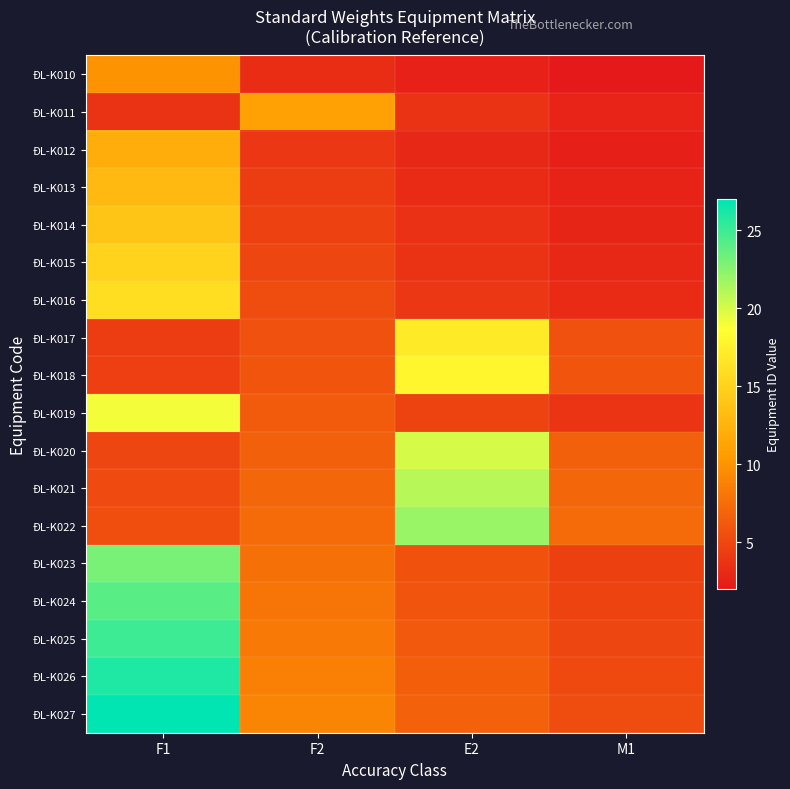

What is the total value across all series at F1?

252.2